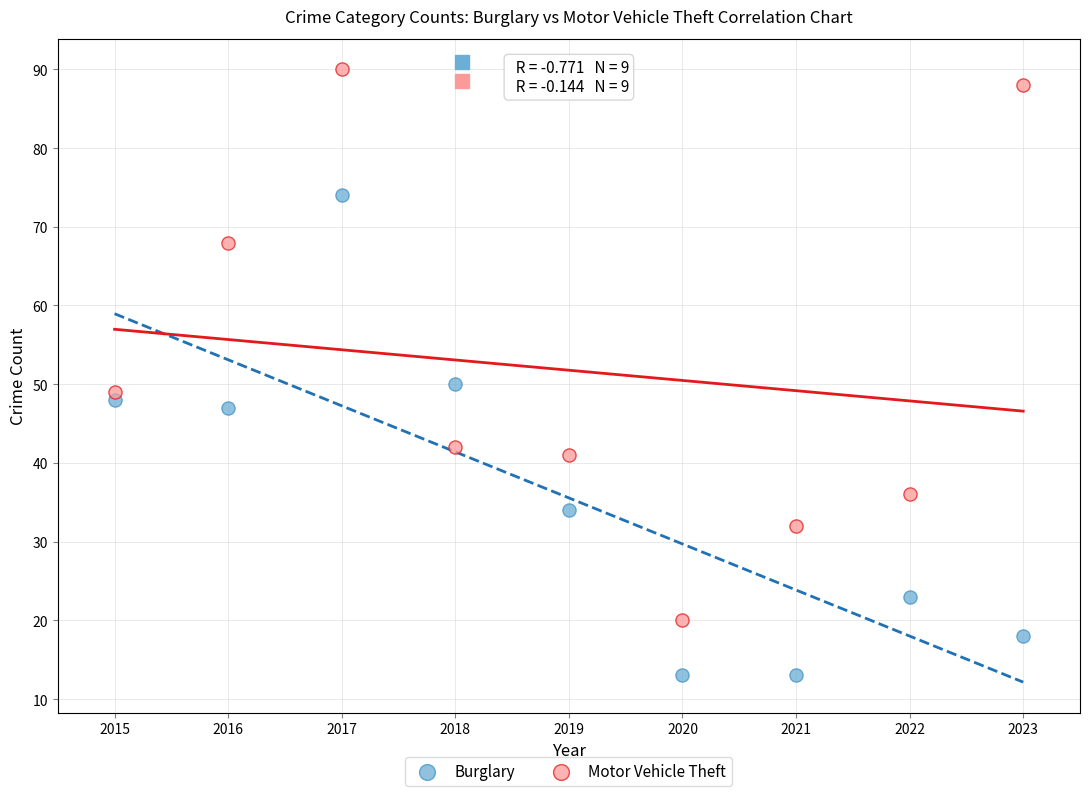

Which series contains the highest Y value?

Motor Vehicle Theft